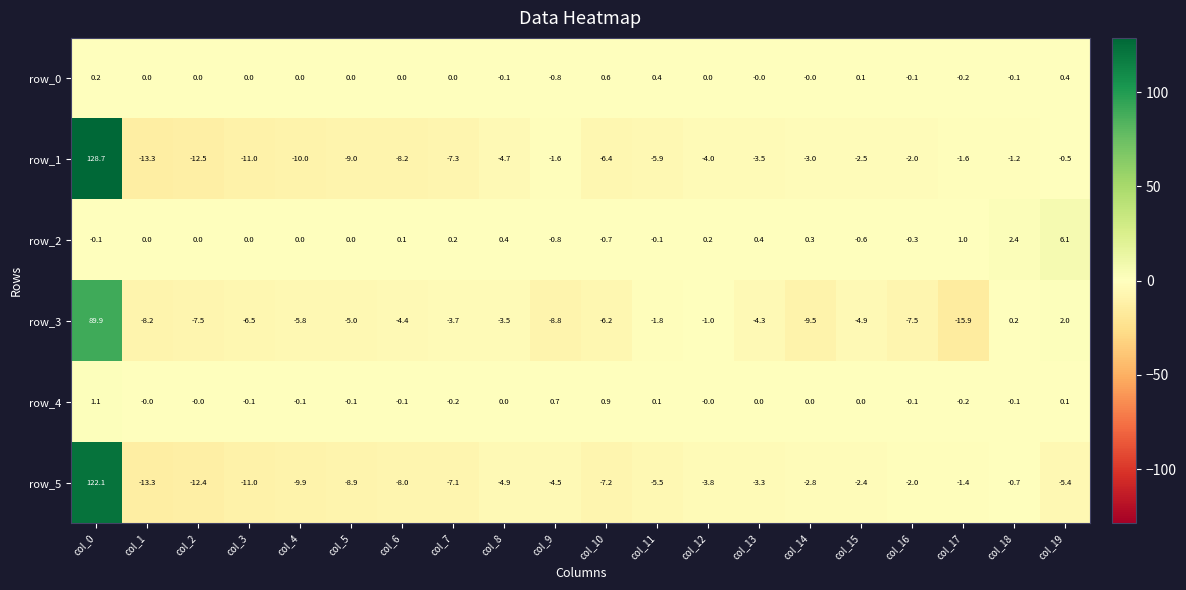

What is the difference between the maximum and minimum values in the row_5 series?

135.4